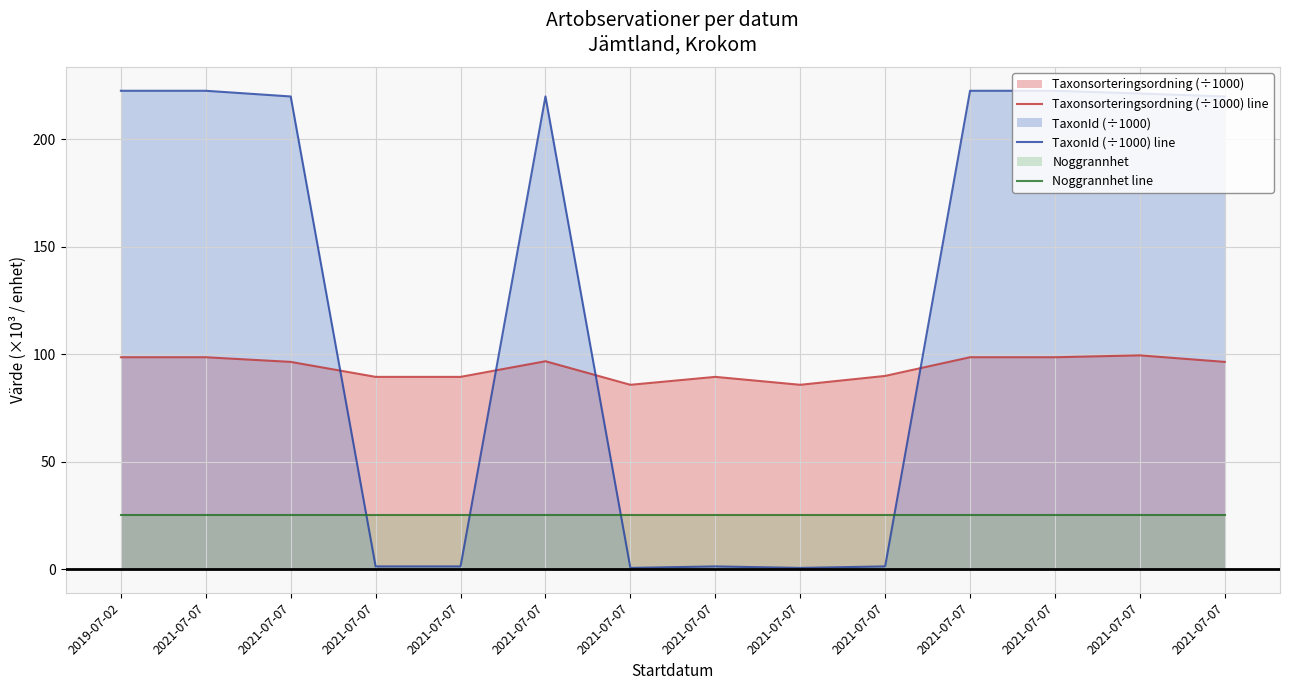

What are all the series names shown in the legend?

Taxonsorteringsordning (÷1000) line, TaxonId (÷1000) line, Noggrannhet line